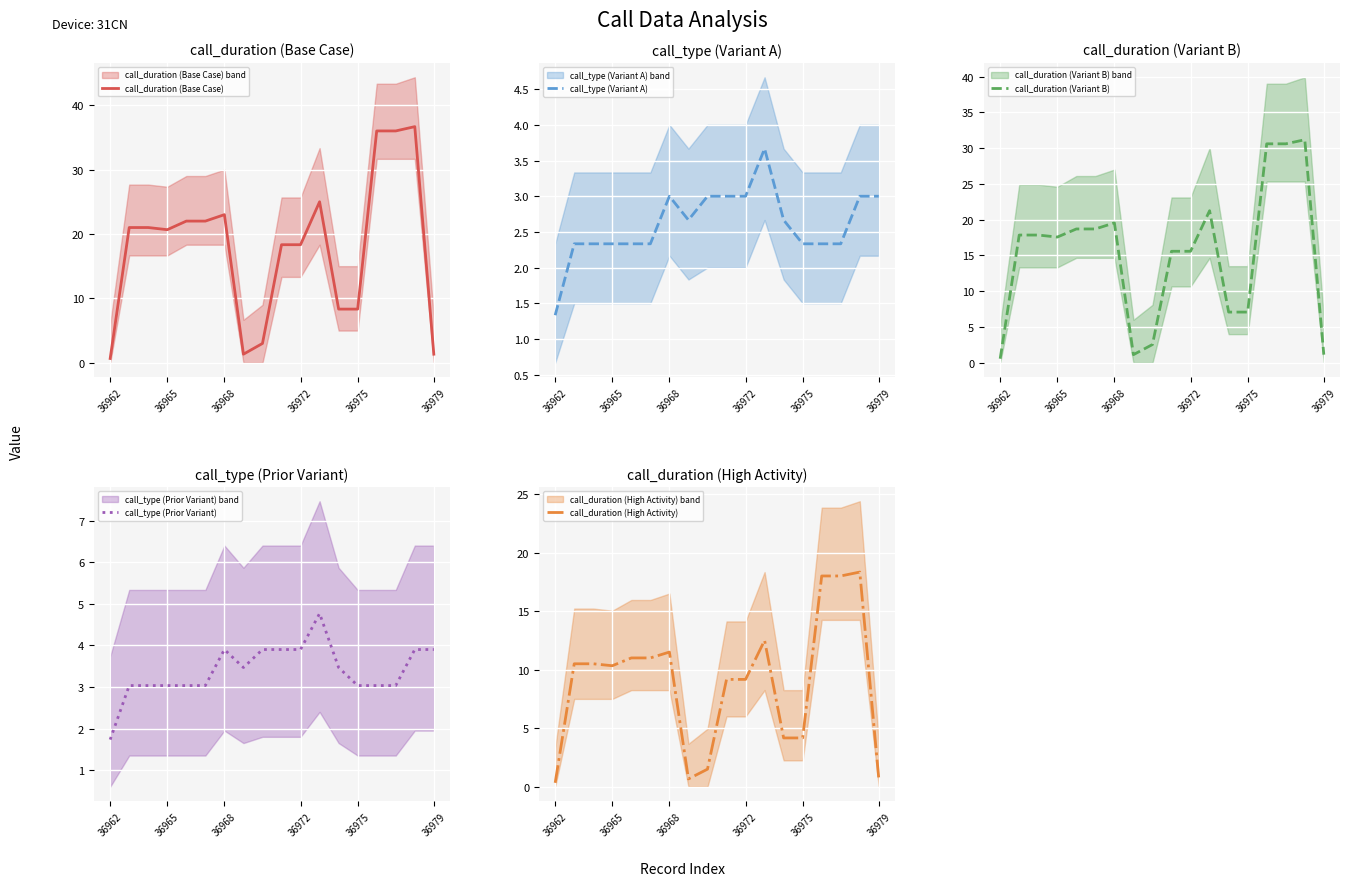

Count the number of data series in this chart.

5